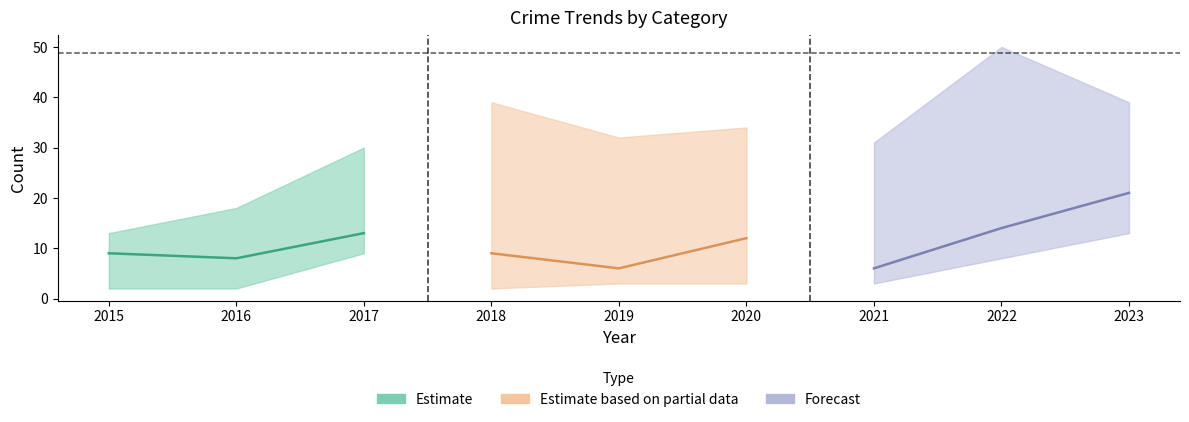

Does the chart display data point markers on the line(s)?

No